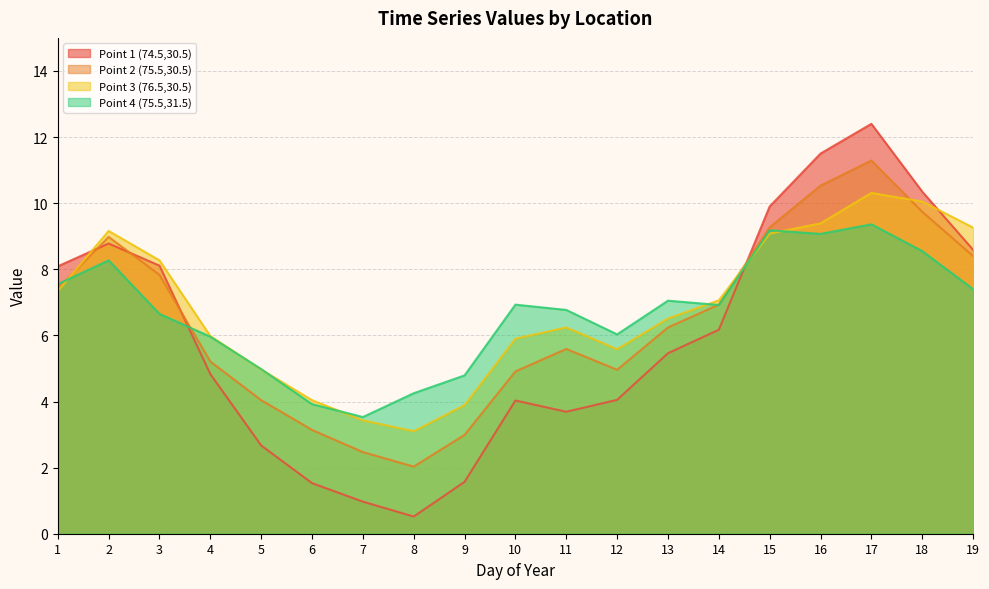

Which series has the largest range (max minus min)?

Point 1 (74.5,30.5)